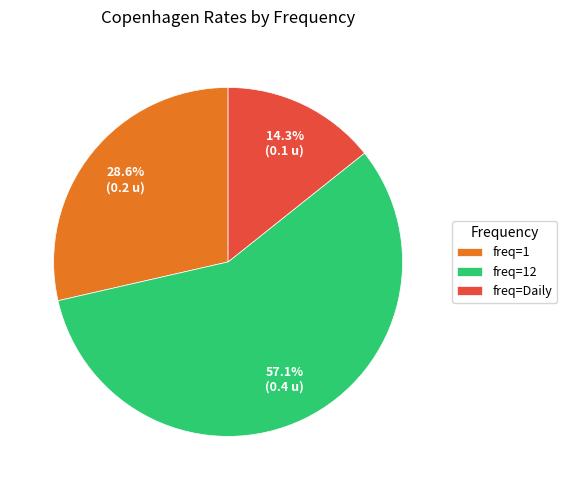

Is there any slice that represents more than half of the pie?

Yes